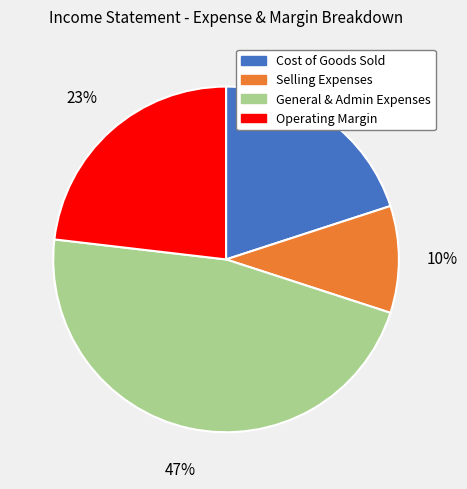

How many slices are in this pie chart?

4